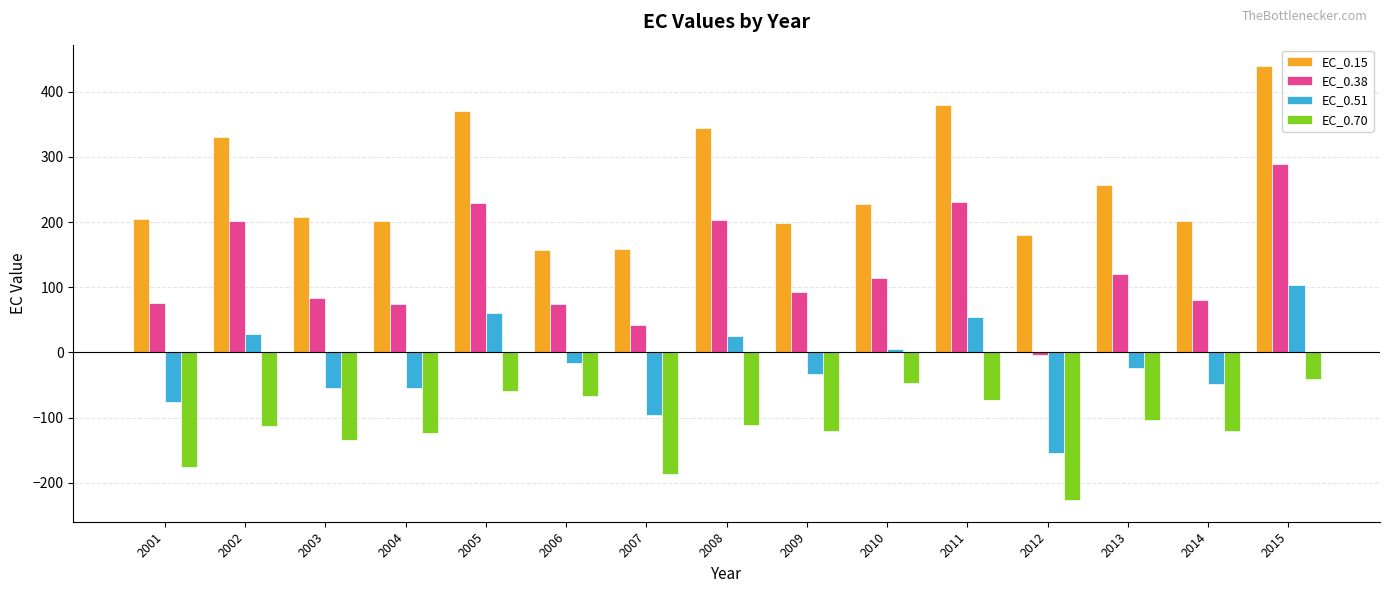

True or false: EC_0.38 has a value of 429.7 at 2015.

False